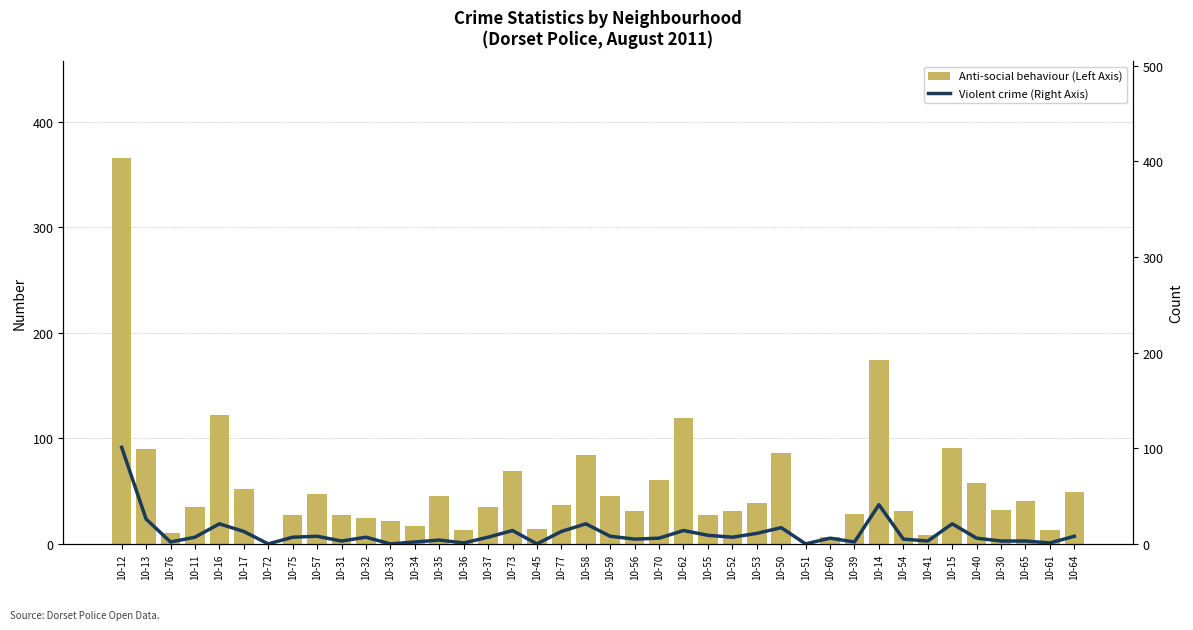

Which category has the highest value in the Violent crime (Right Axis) series?

10-12